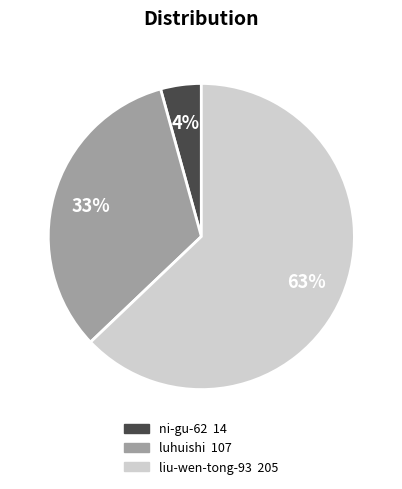

Approximately how many times larger is the value at luhuishi compared to liu-wen-tong-93?

0.5